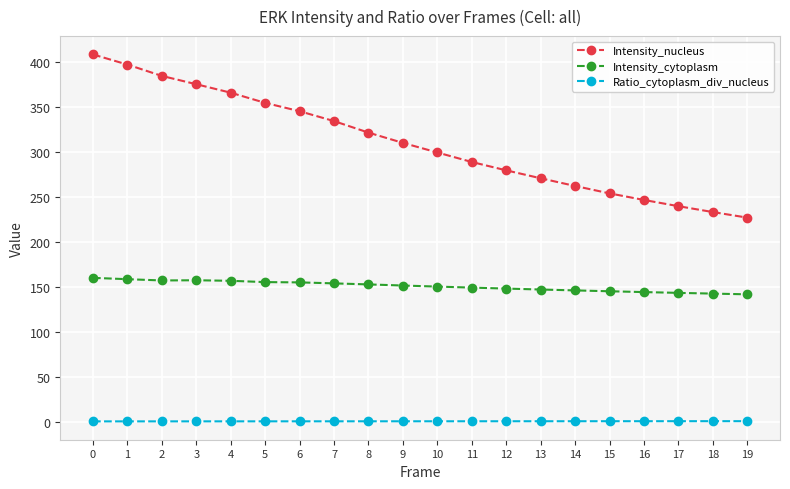

True or false: Ratio_cytoplasm_div_nucleus and Intensity_cytoplasm intersect in this chart.

False